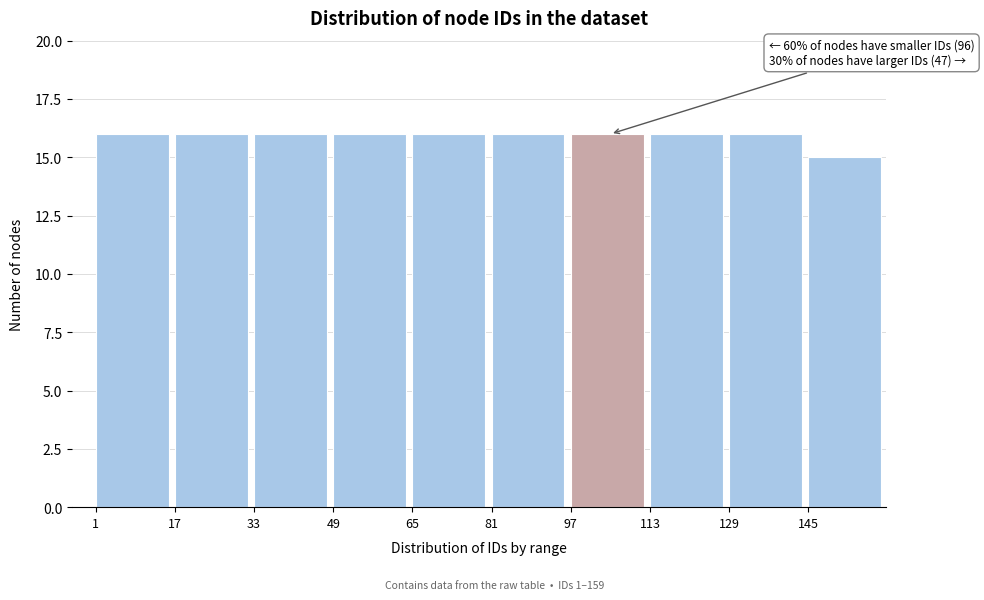

Reading right to left, what are all the values shown in this chart?

15	16	16	16	16	16	16	16	16	16